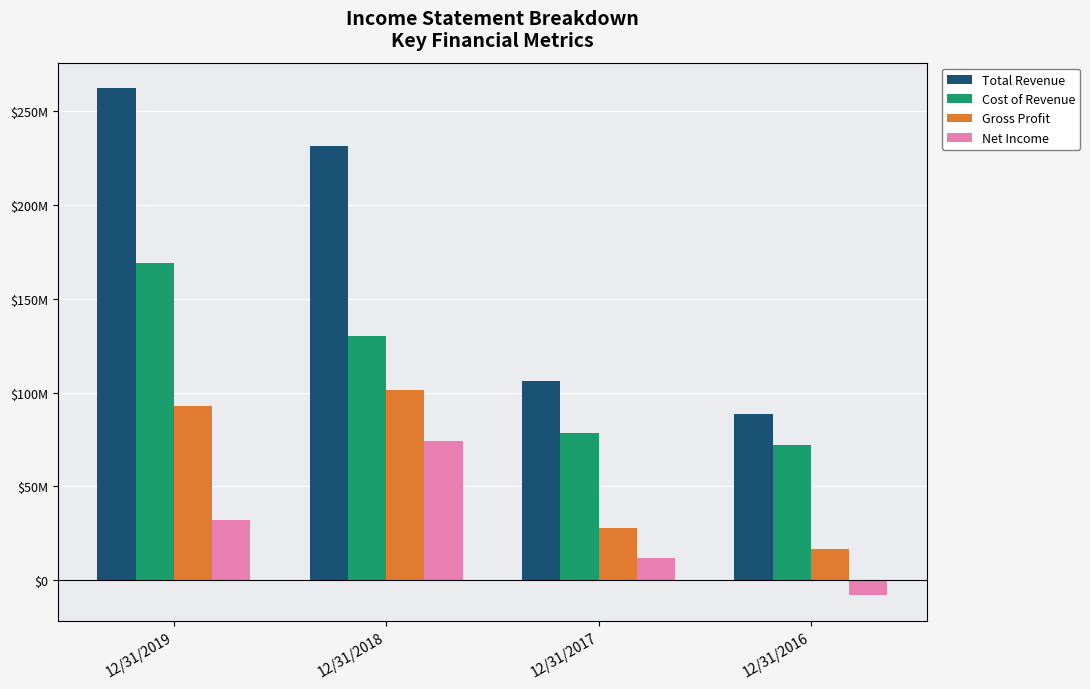

At how many categories does at least one series exceed 170959606?

2